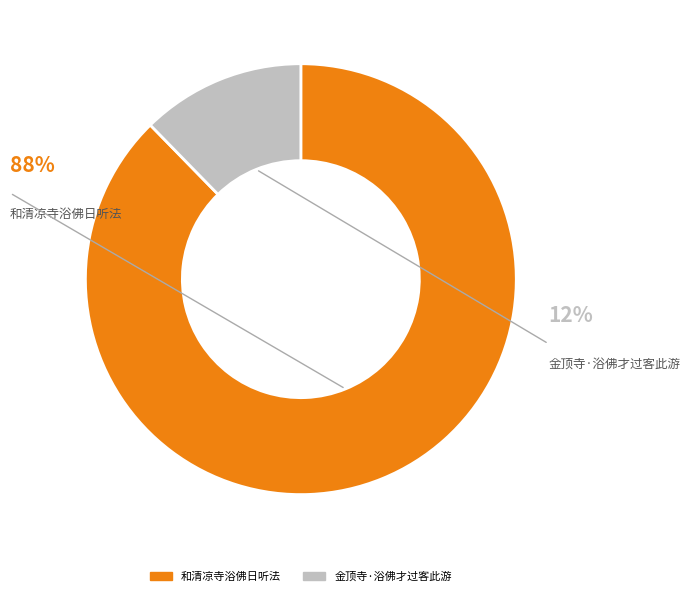

Does 和清凉寺浴佛日听法 account for over 50% of the chart?

Yes